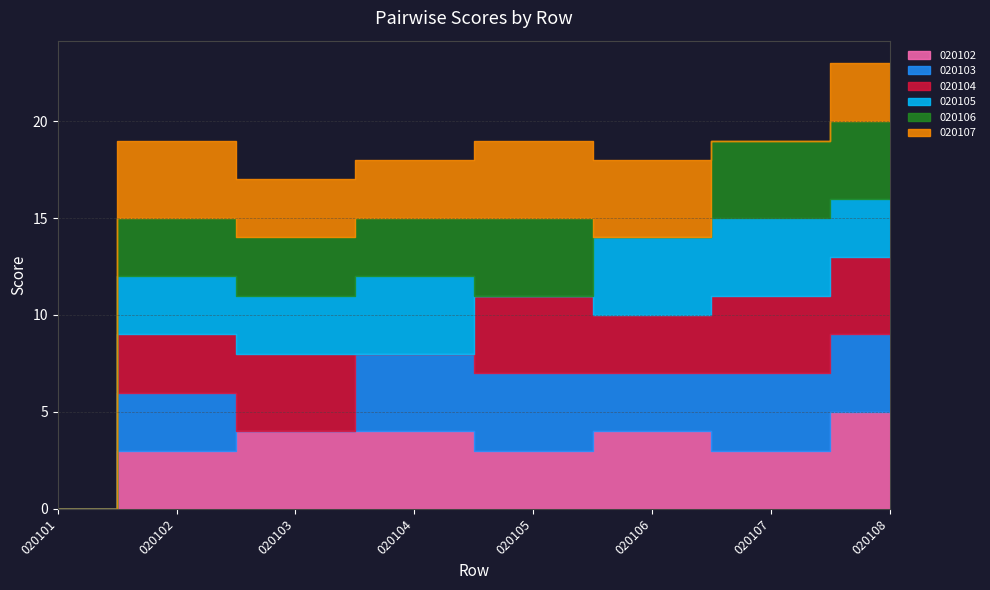

True or false: 020103 and 020102 intersect in this chart.

True